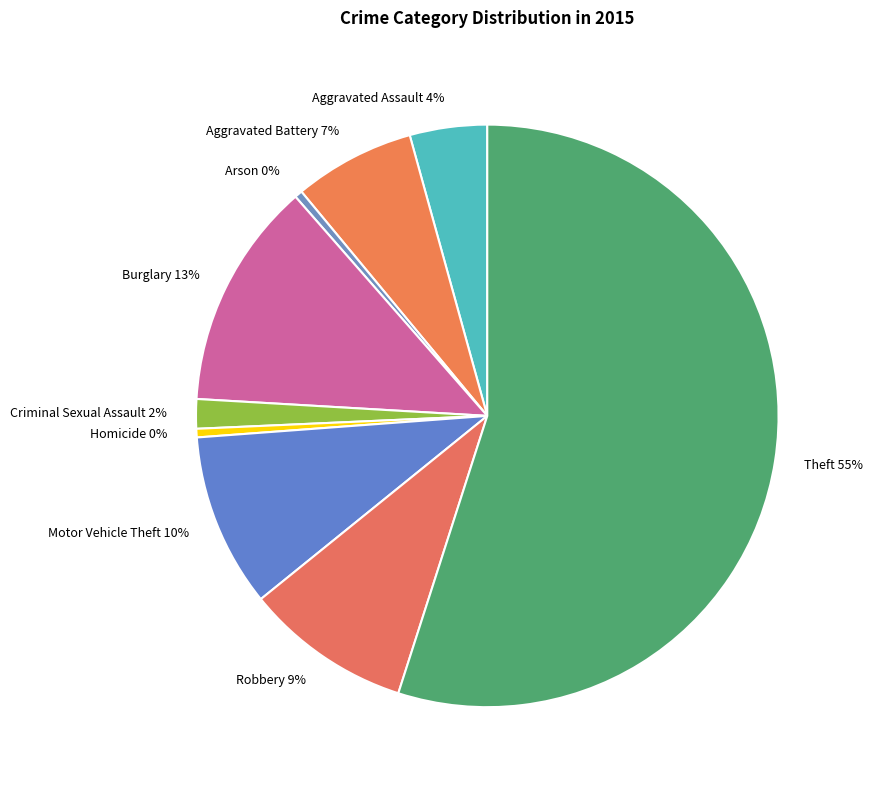

To the nearest percent, what is the difference between the largest and smallest slice percentages?

55%